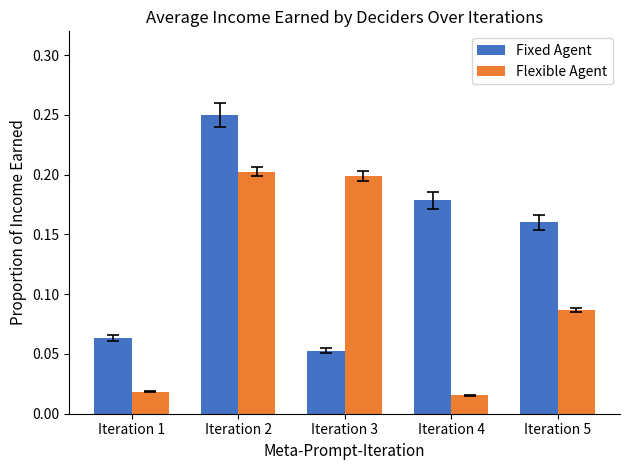

How many data points does each series have?

5